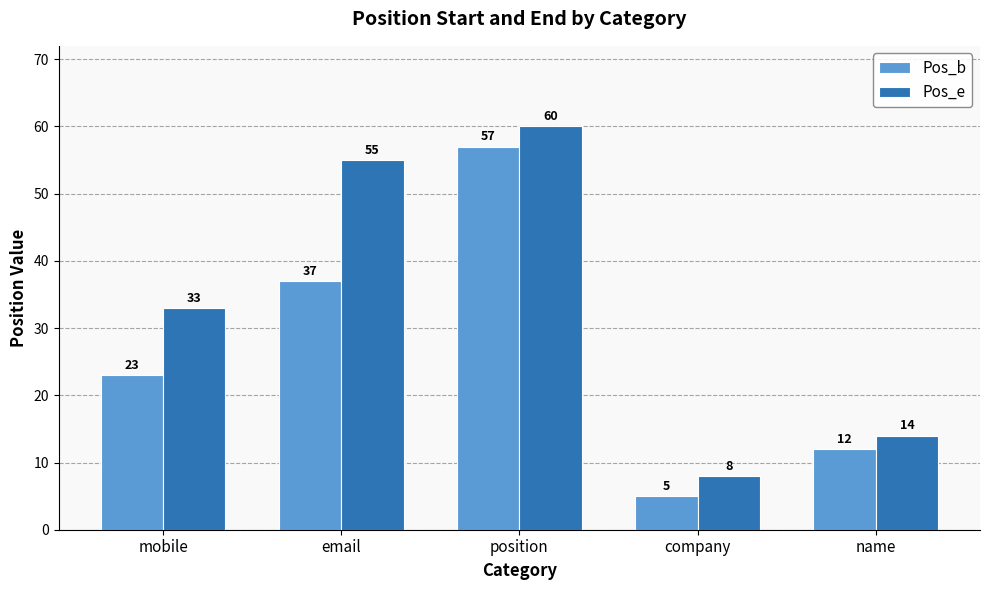

At which label is Pos_e closest to 34?

mobile